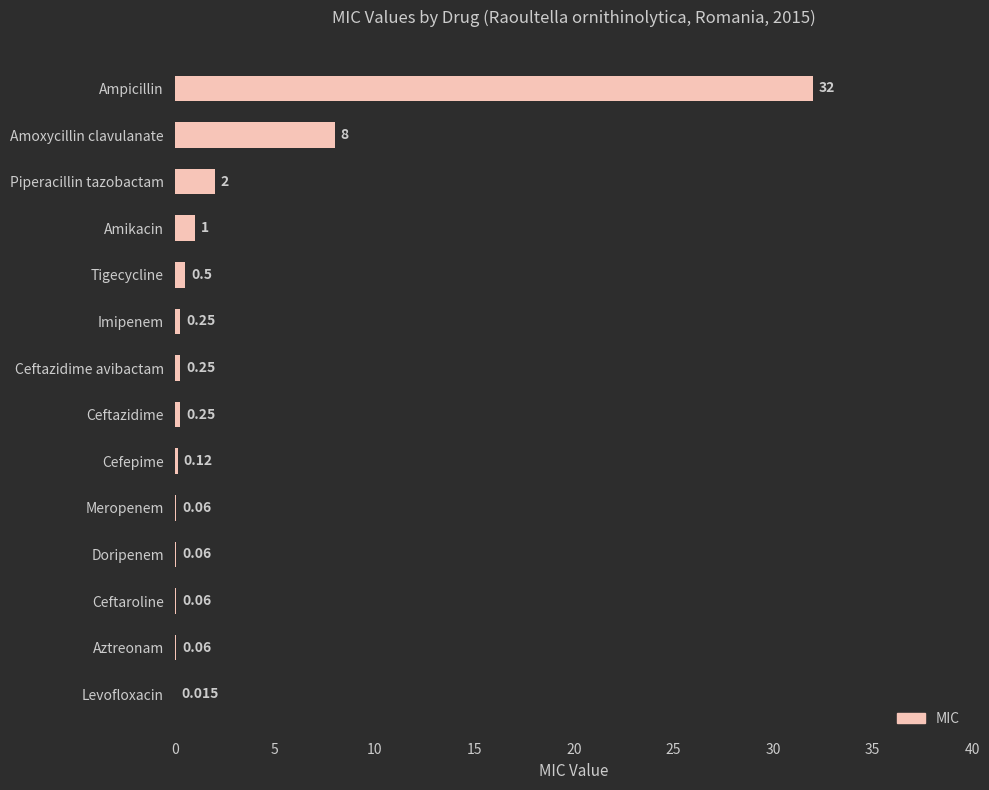

Between Ceftaroline and Levofloxacin, which is larger?

Ceftaroline